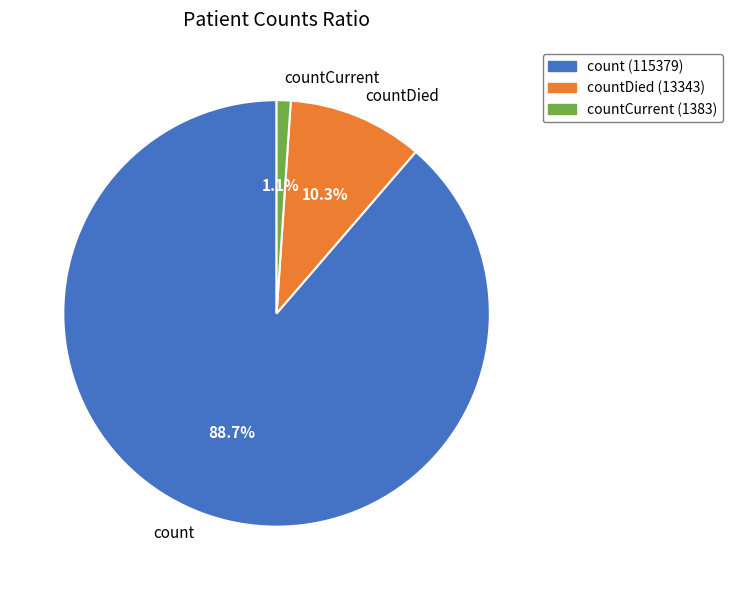

What portion of the pie excludes countDied?

89.7%